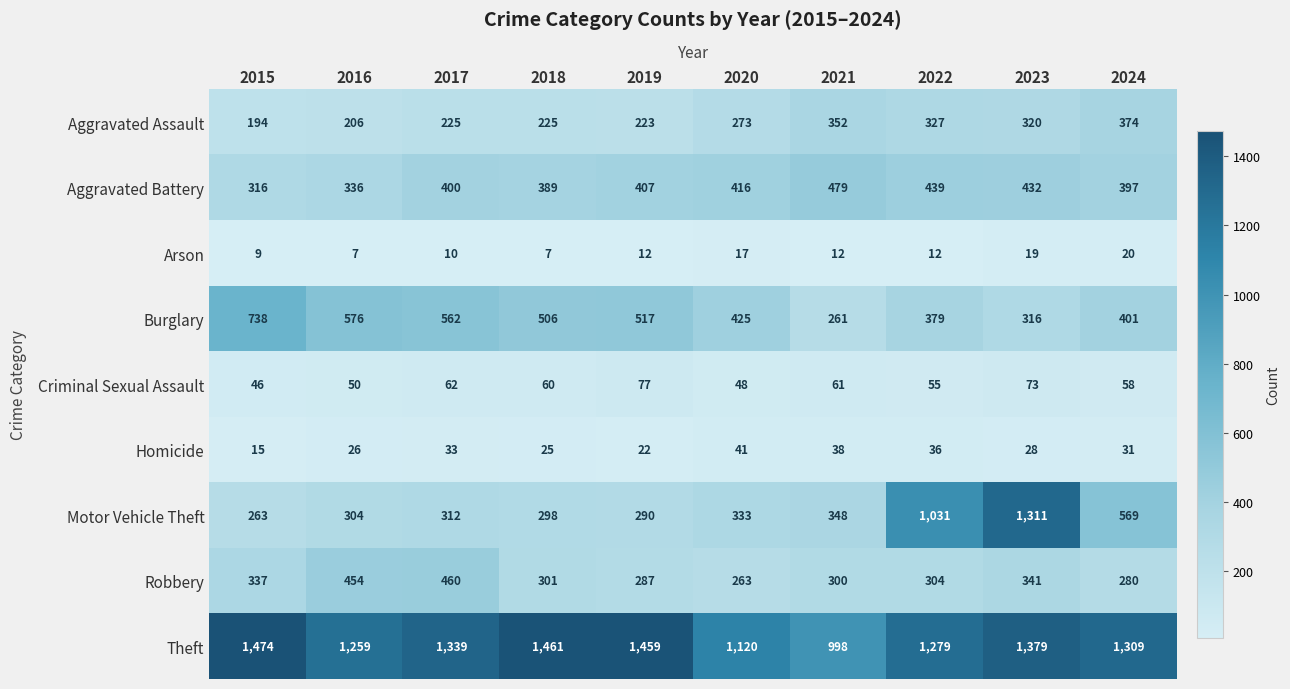

At how many categories does at least one series exceed 176?

10